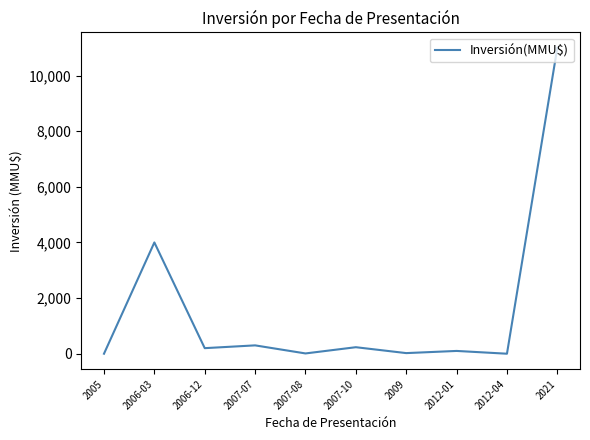

True or false: the data has more than 1 interior local peaks.

True